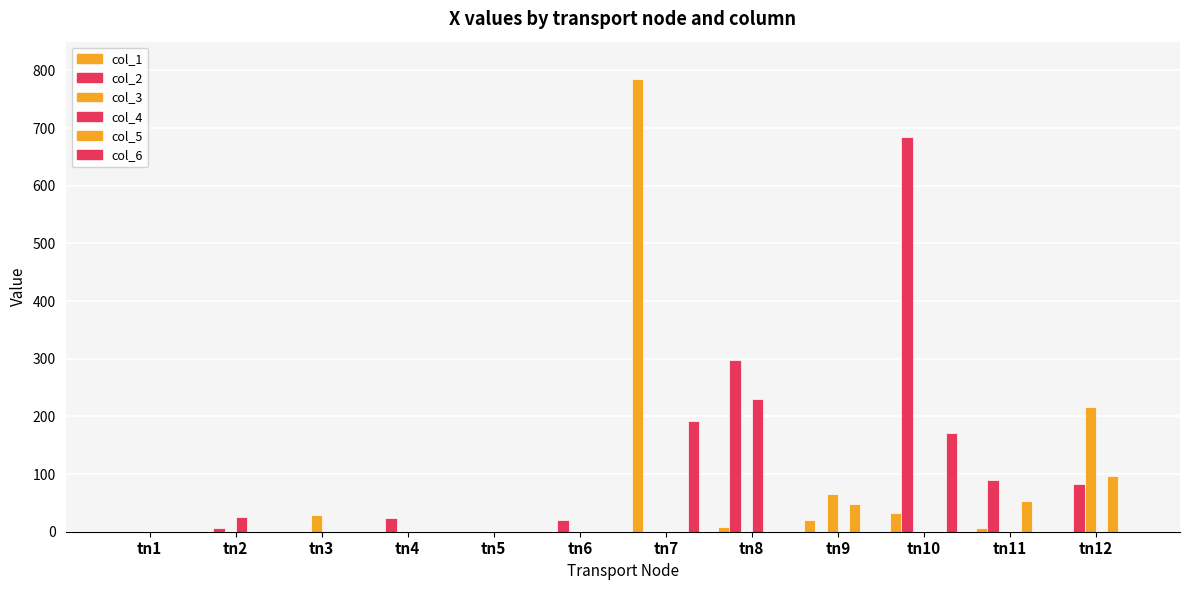

What is the total value across all series at tn8?

536